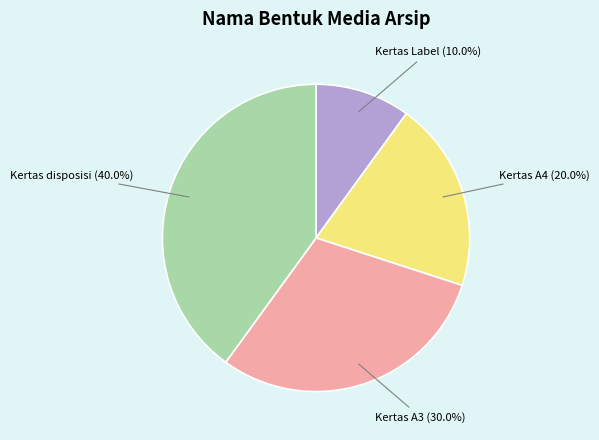

Is there any slice that represents more than half of the pie?

No